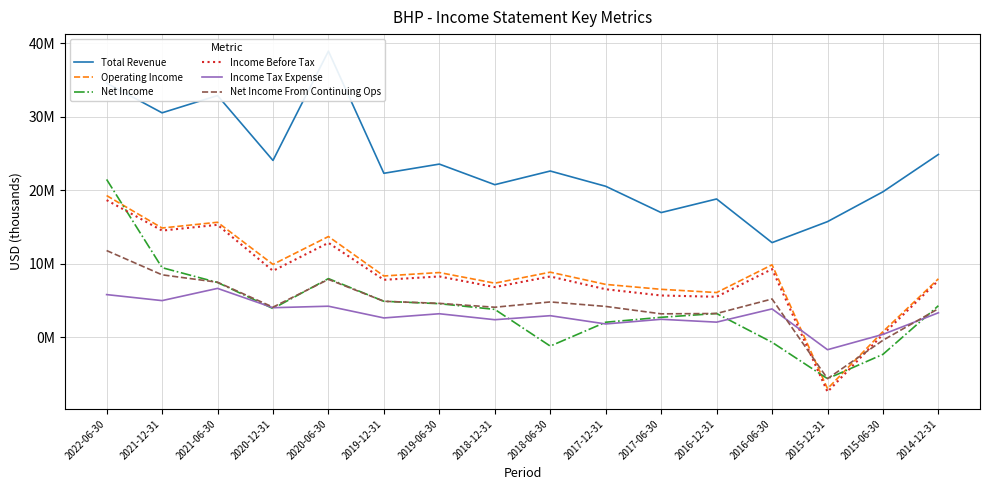

Is the value of Operating Income at 2021-06-30 greater than the value of Income Before Tax at 2020-12-31?

Yes